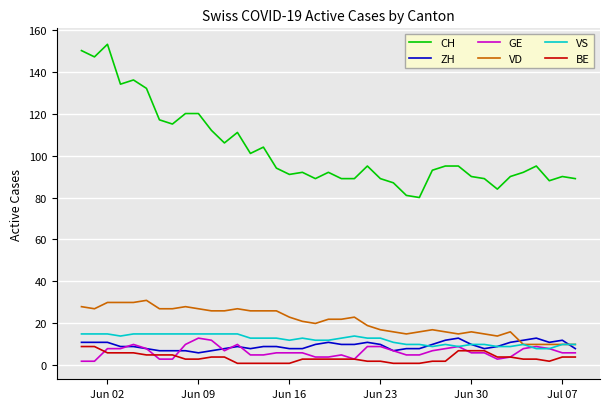

Which series has the widest spread of values?

CH